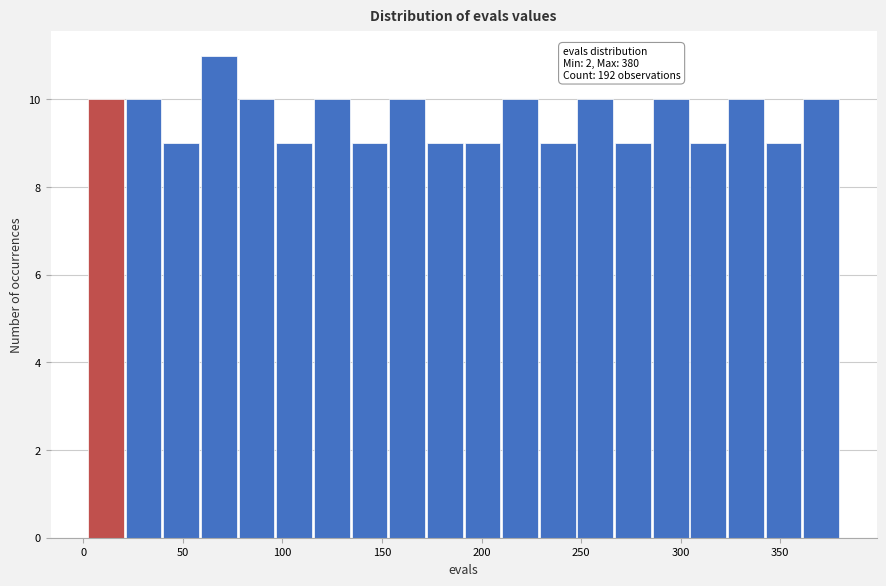

Around what value on the x-axis is the tallest bar? Give the approximate position of its centre, as read against the axis.

70